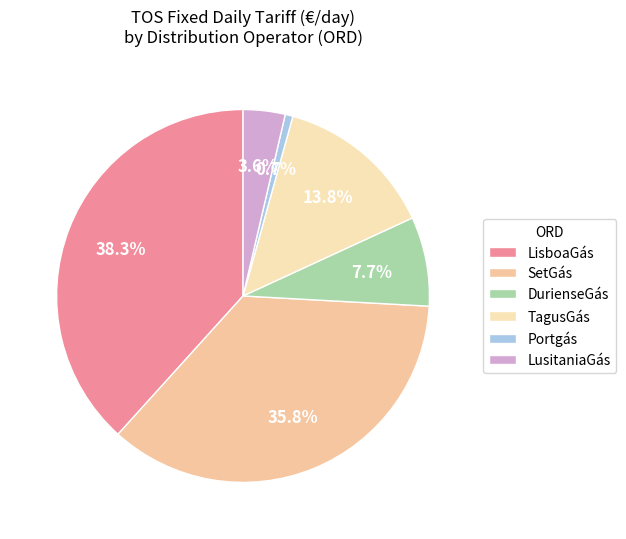

To the nearest percent, what is the difference between the largest and smallest slice percentages?

38%